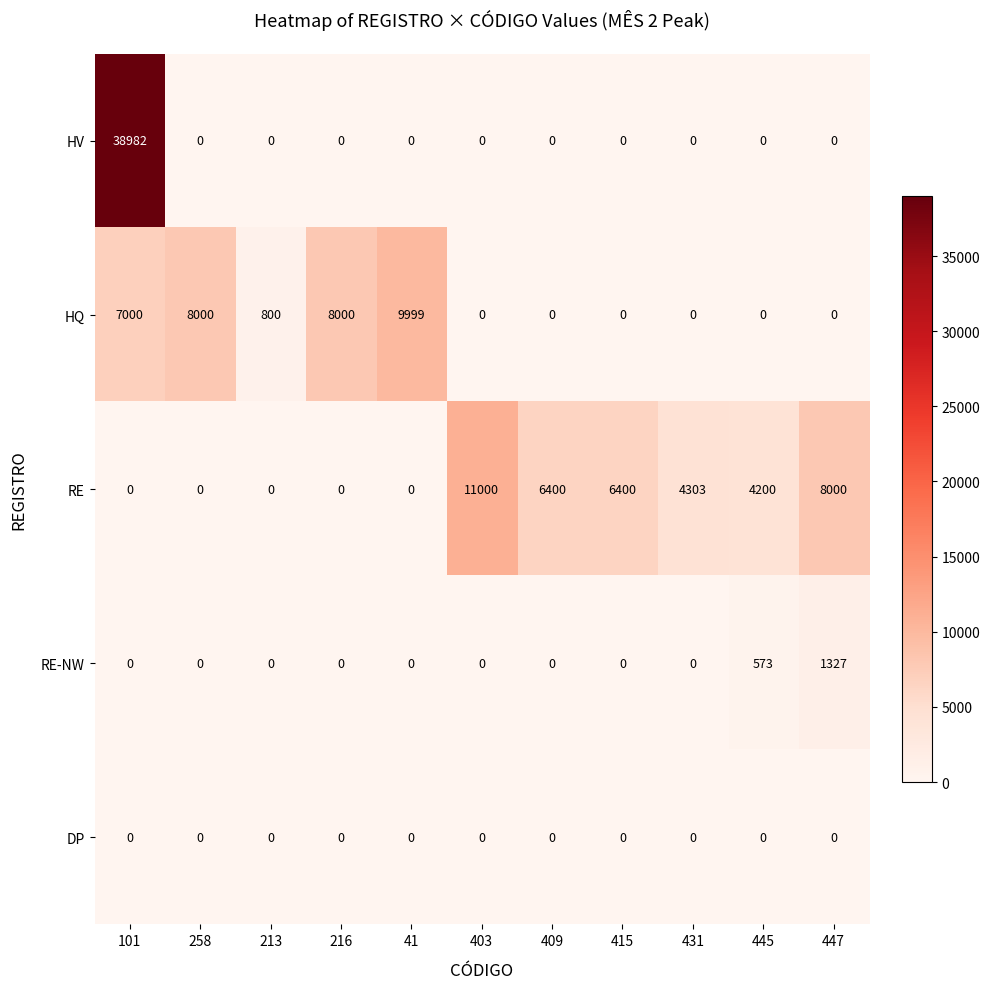

The value of HV at 447 is -25664. True or false?

False